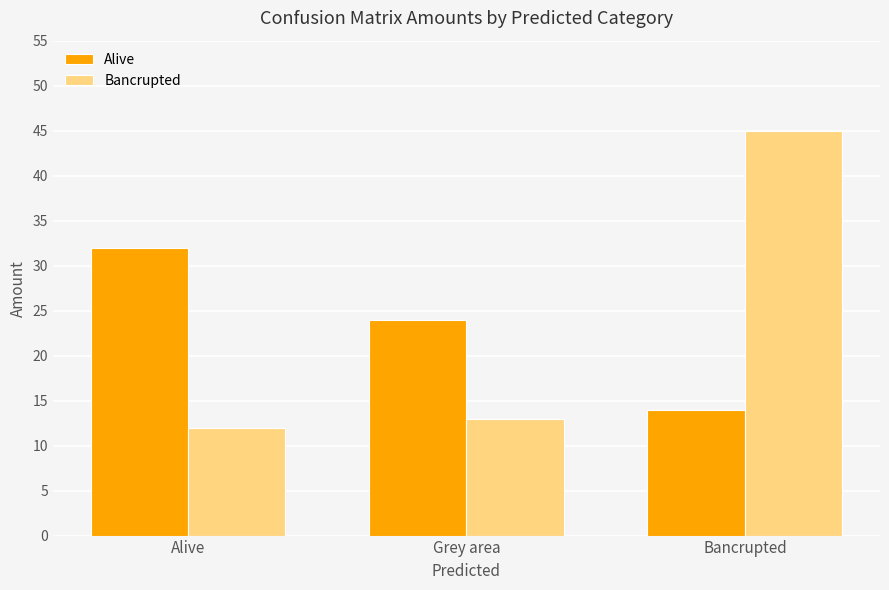

Between Alive and Bancrupted, which series saw the biggest shift?

Bancrupted